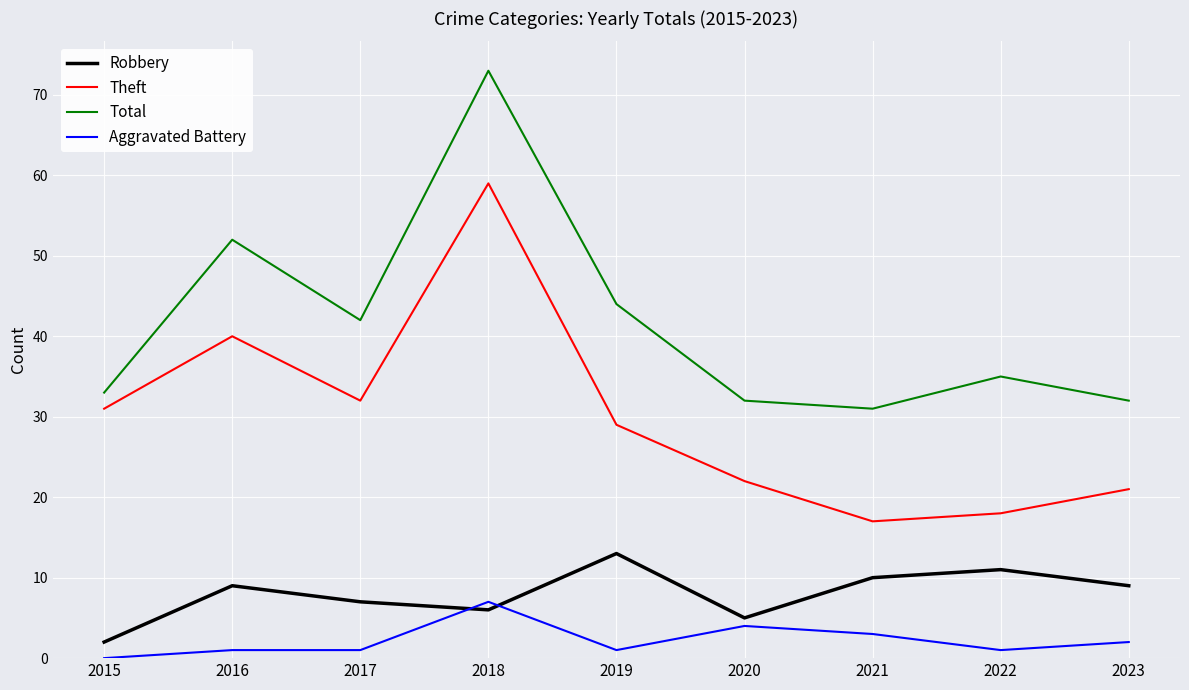

Between 2015 and 2020, which series saw the biggest shift?

Theft